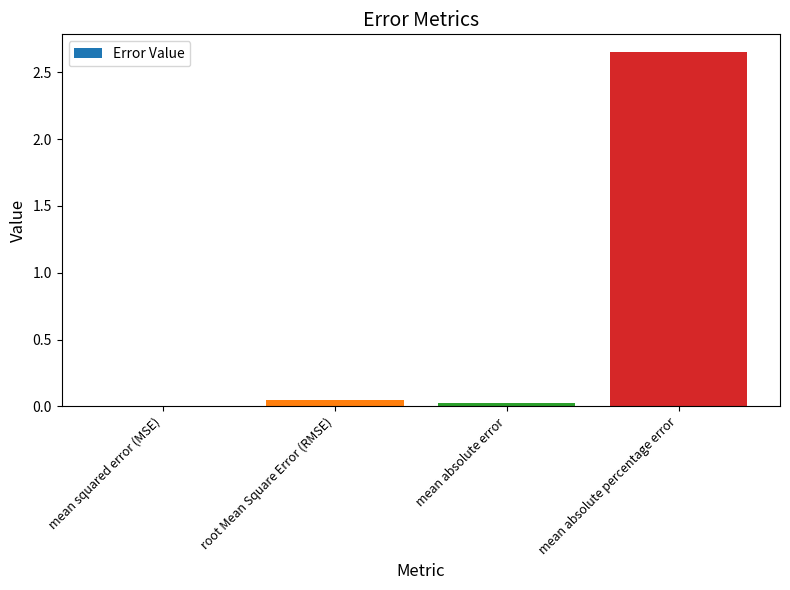

The value at mean absolute percentage error is 2.7. True or false?

True